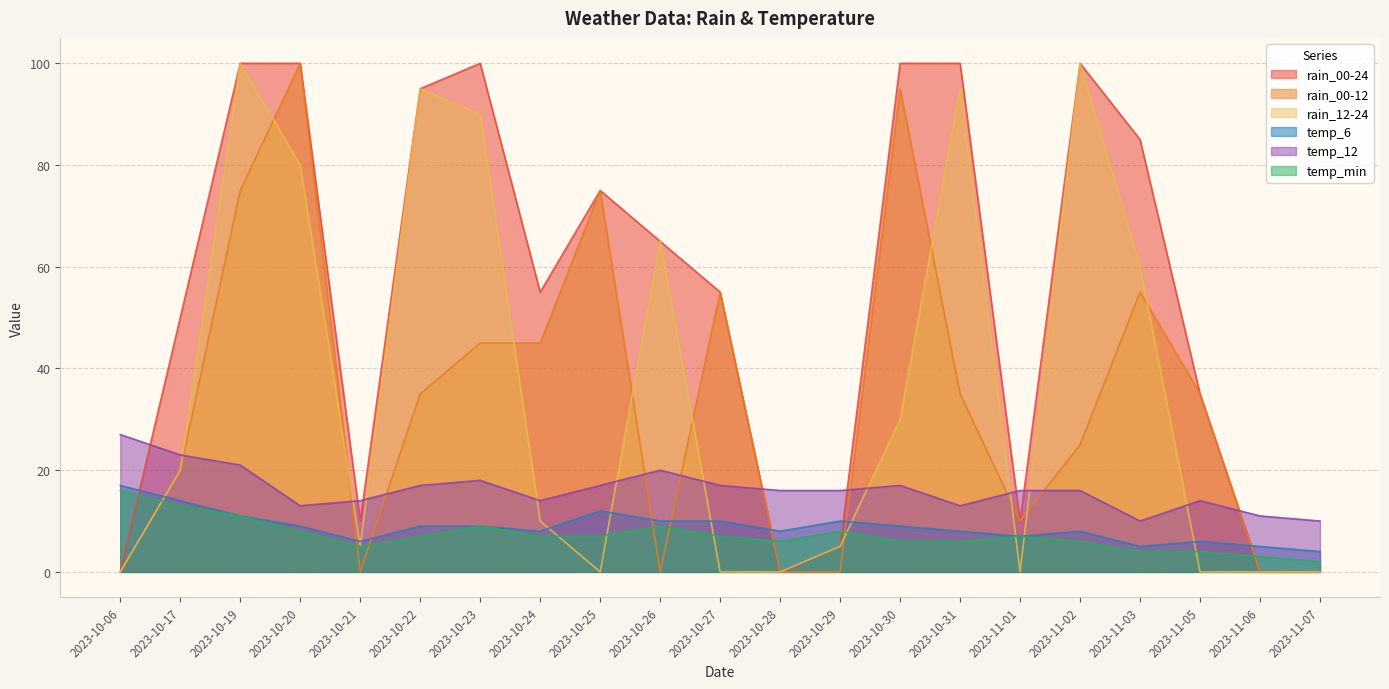

Reading right to left, transcribe all the data shown in this chart.

rain_00-24: 0	0	35	85	100	10	100	100	5	0	55	65	75	55	100	95	10	100	100	50	0
rain_00-12: 0	0	35	55	25	10	35	95	0	0	55	0	75	45	45	35	0	100	75	20	0
rain_12-24: 0	0	0	60	100	0	95	30	5	0	0	65	0	10	90	95	5	80	100	20	0
temp_6: 4	5	6	5	8	7	8	9	10	8	10	10	12	8	9	9	6	9	11	14	17
temp_12: 10	11	14	10	16	16	13	17	16	16	17	20	17	14	18	17	14	13	21	23	27
temp_min: 2	3	4	4	6	7	6	6	8	6	7	9	7	7	9	7	5	8	11	13	16